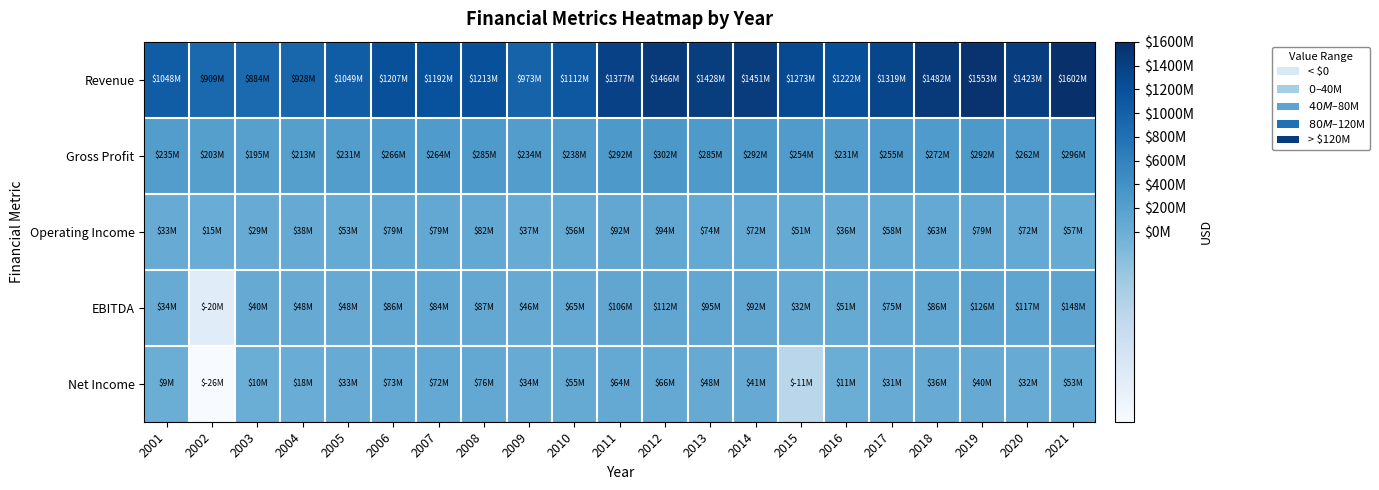

Reading left to right, transcribe all the data shown in this chart.

Revenue: 2001=1047564000	2002=908789000	2003=883967000	2004=928180000	2005=1049416000	2006=1206524000	2007=1192267000	2008=1213475000	2009=973125000	2010=1111866000	2011=1377100000	2012=1466014000	2013=1428477000	2014=1451333000	2015=1273308000	2016=1221908000	2017=1319290000	2018=1481597000	2019=1553046000	2020=1422648000	2021=1601732000
Gross Profit: 2001=235122000	2002=202958000	2003=195040000	2004=212690000	2005=231385000	2006=266176000	2007=264141000	2008=284801000	2009=233548000	2010=237539000	2011=292433000	2012=301815000	2013=285395000	2014=291730000	2015=253900000	2016=230942000	2017=254822000	2018=272267000	2019=291824000	2020=261960000	2021=296305000
Operating Income: 2001=32932000	2002=15498000	2003=28692000	2004=38301000	2005=52808000	2006=79302000	2007=78769000	2008=82352000	2009=36706000	2010=56430000	2011=92112000	2012=94143000	2013=73663000	2014=72413000	2015=50813000	2016=35739000	2017=57677000	2018=62745000	2019=79072000	2020=72367000	2021=56752000
EBITDA: 2001=33706000	2002=-19913000	2003=39505000	2004=47880000	2005=48111000	2006=86137000	2007=83782000	2008=87340000	2009=46423000	2010=65029000	2011=105607000	2012=111959000	2013=95280000	2014=92109000	2015=31997000	2016=51450000	2017=74913000	2018=85567000	2019=126250000	2020=117125000	2021=147924000
Net Income: 2001=8702000	2002=-25794000	2003=9573000	2004=18338000	2005=33104000	2006=72751000	2007=71970000	2008=75822000	2009=34229000	2010=55019000	2011=63803000	2012=65939000	2013=47685000	2014=41233000	2015=-11015000	2016=10999000	2017=30899000	2018=35852000	2019=39504000	2020=31653000	2021=53248000